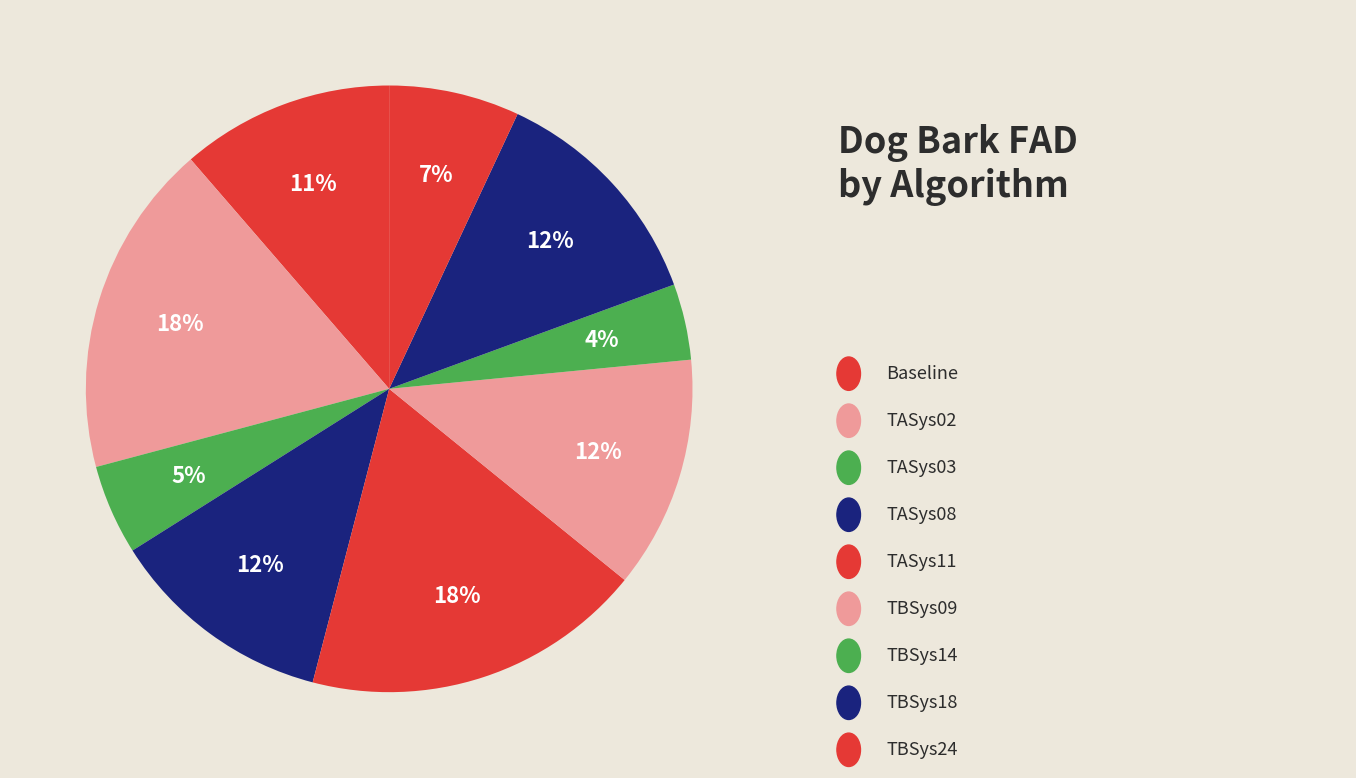

Count the number of slices in the pie.

9